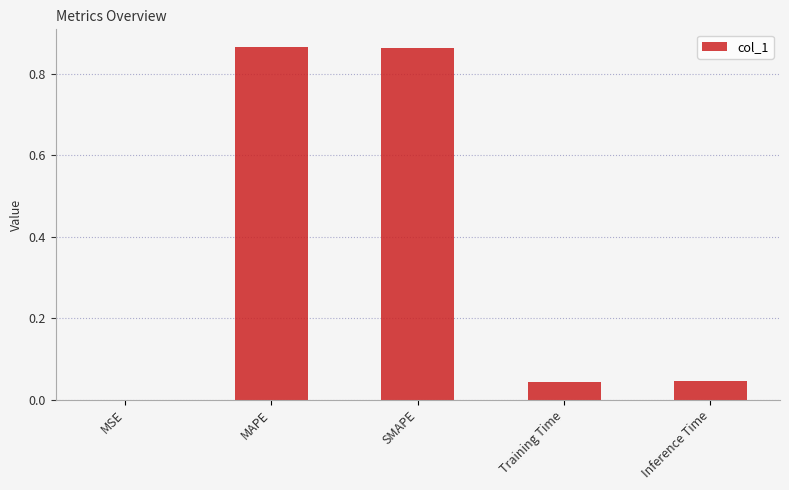

How many data points does each series have?

5